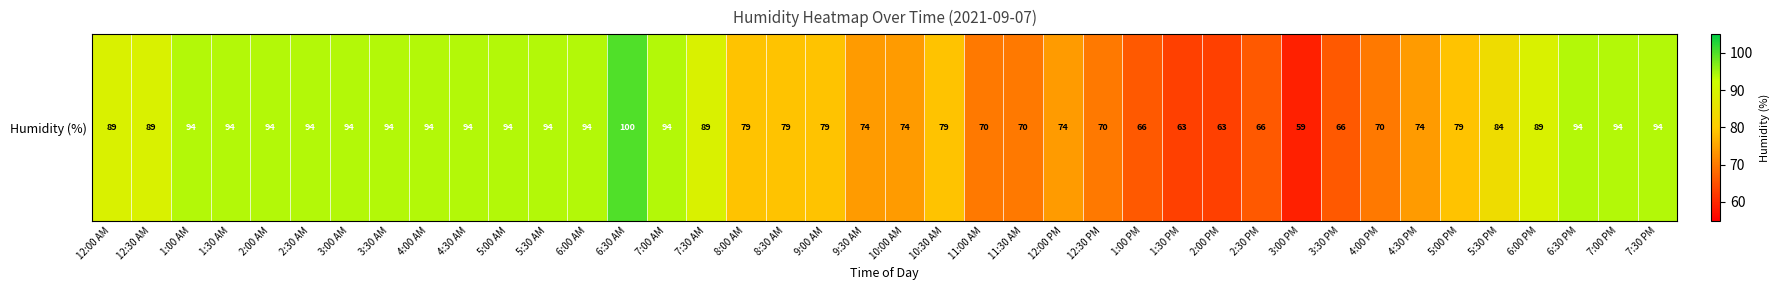

What is the sum of all values?

3304